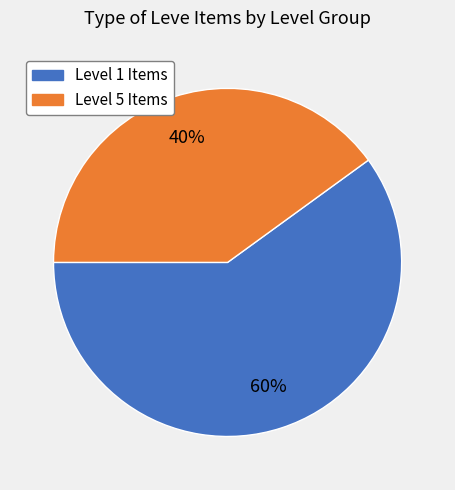

Is there any slice that represents more than half of the pie?

Yes